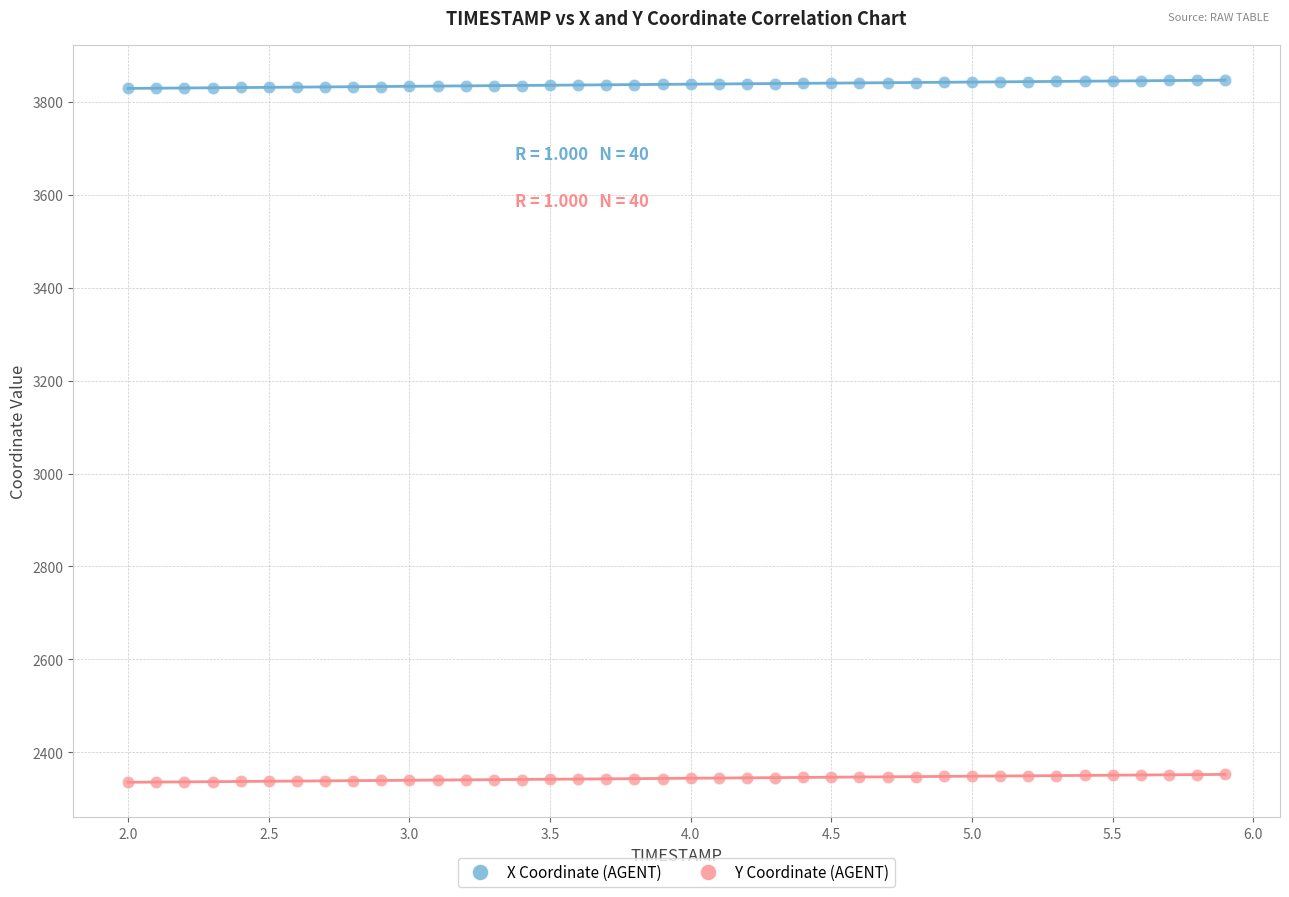

What are all the series names shown in the legend?

X Coordinate (AGENT), Y Coordinate (AGENT)